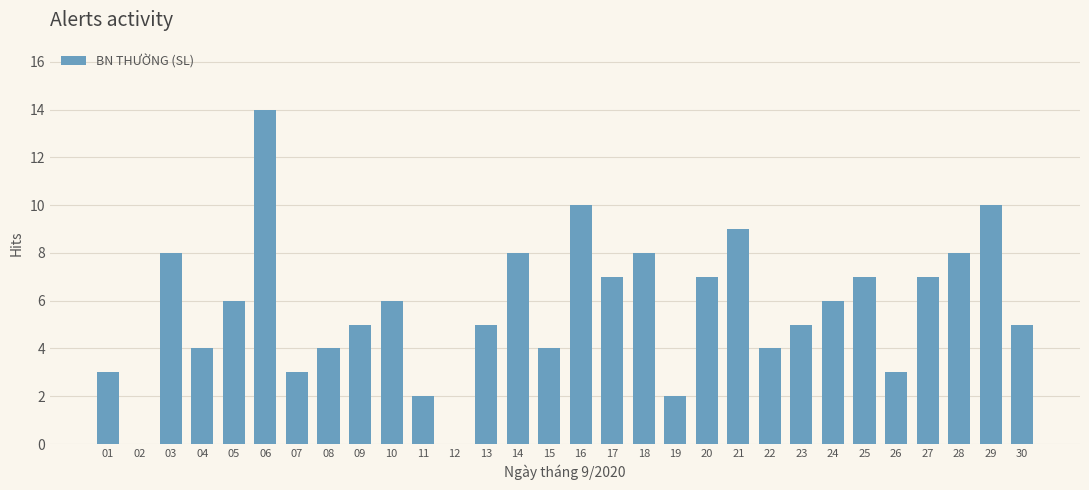

Reading left to right, list all the values displayed in this chart.

01=3	02=0	03=8	04=4	05=6	06=14	07=3	08=4	09=5	10=6	11=2	12=0	13=5	14=8	15=4	16=10	17=7	18=8	19=2	20=7	21=9	22=4	23=5	24=6	25=7	26=3	27=7	28=8	29=10	30=5